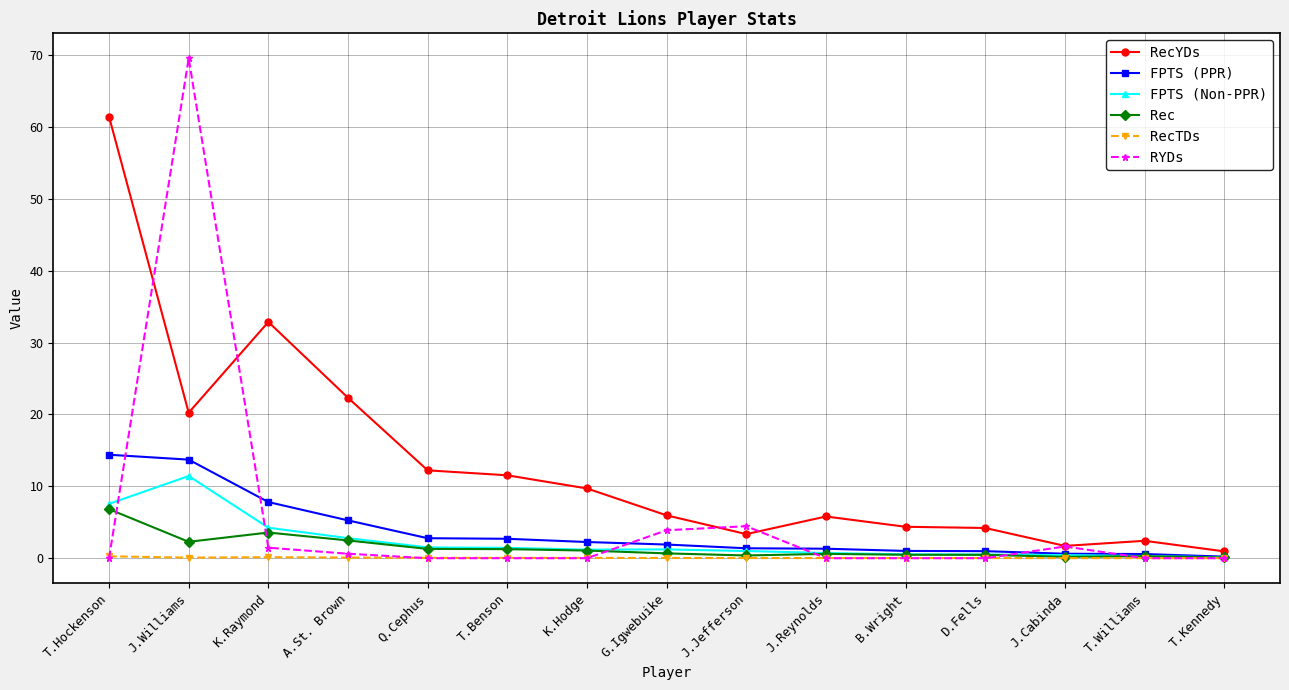

What is the label of the 7th point from the left?

K.Hodge